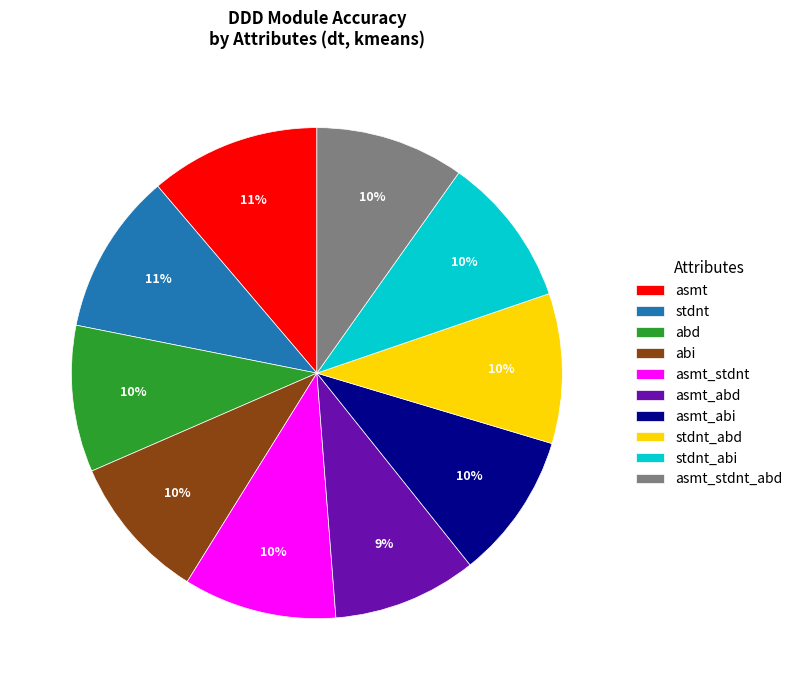

To the nearest percent, what is the combined percentage of stdnt_abd and asmt?

21%